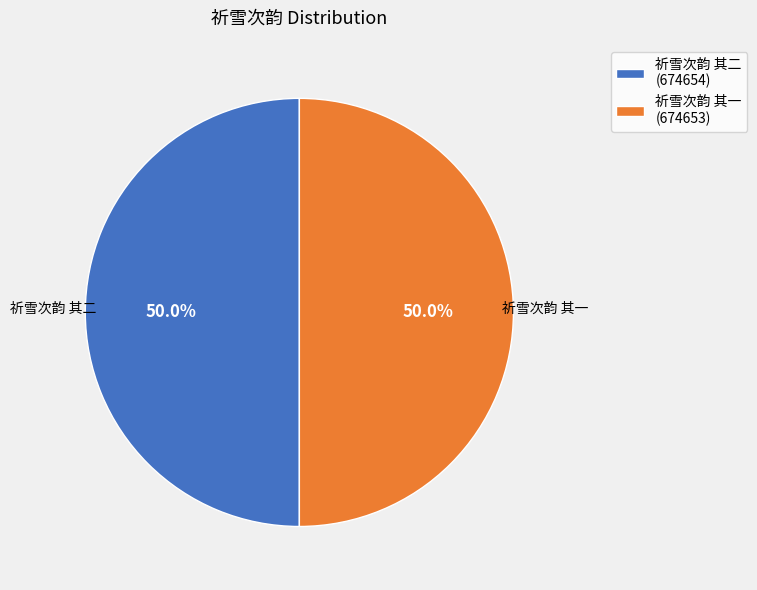

Approximately how many times larger is the value at 祈雪次韵 其一 compared to 祈雪次韵 其二?

1.0